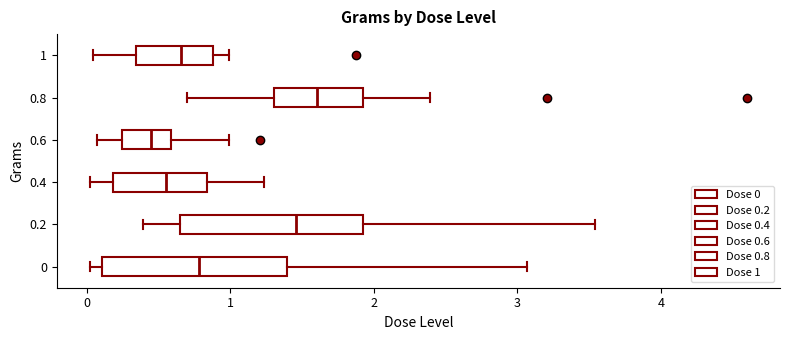

Reading bottom to top, read every box against the x-axis: the position of its median line, the range the box covers, and the ends of its whiskers. The values are not printed on the chart, so give them approximately, as read against the axis.

0: median 0.8, box 0.1 to 1.4, whiskers 0.0 to 3.1
0.2: median 1.5, box 0.7 to 1.9, whiskers 0.4 to 3.5
0.4: median 0.6, box 0.2 to 0.8, whiskers 0.0 to 1.2
0.6: median 0.5, box 0.2 to 0.6, whiskers 0.1 to 1.0
0.8: median 1.6, box 1.3 to 1.9, whiskers 0.7 to 2.4
1: median 0.7, box 0.3 to 0.9, whiskers 0.0 to 1.0